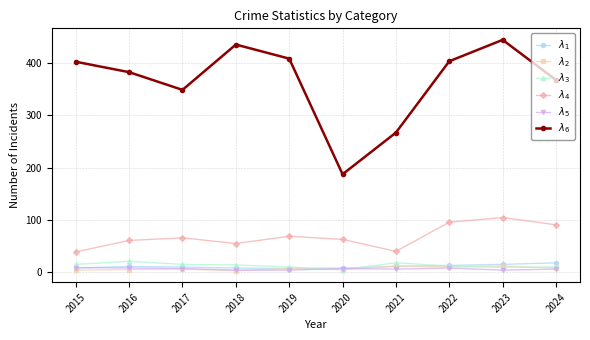

What is the maximum value shown in the chart?

445